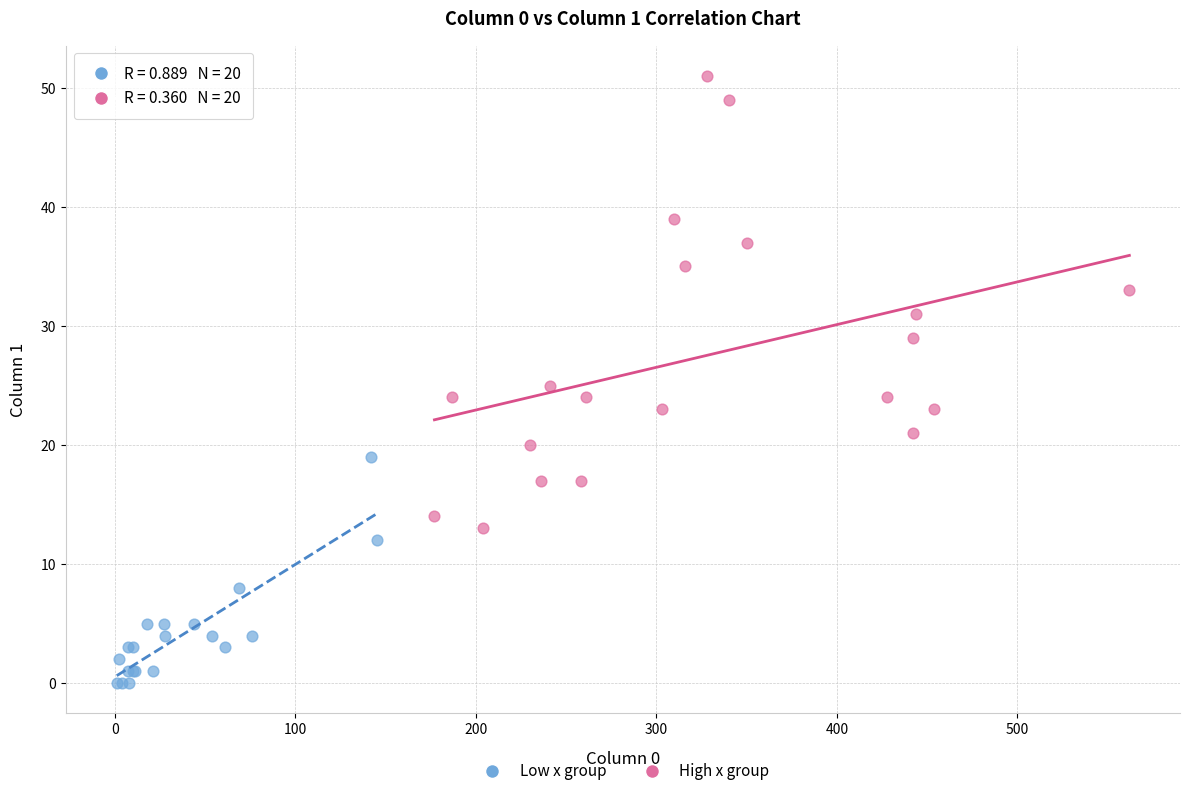

What are all the series names shown in the legend?

Low x group, High x group